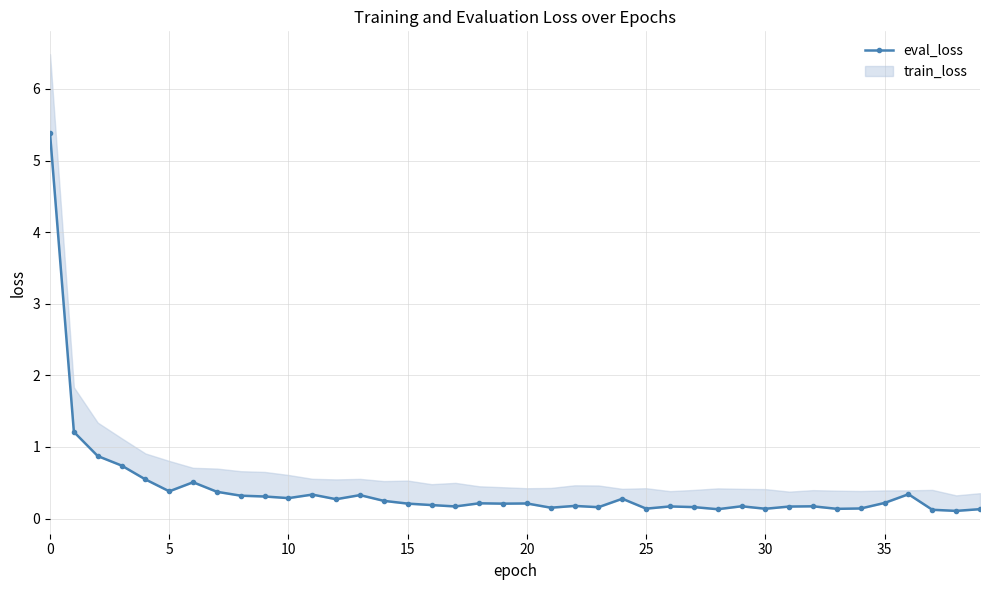

Reading left to right, what are all the values shown in this chart?

5.4	1.2	0.9	0.7	0.5	0.4	0.5	0.4	0.3	0.3	0.3	0.3	0.3	0.3	0.2	0.2	0.2	0.2	0.2	0.2	0.2	0.2	0.2	0.2	0.3	0.1	0.2	0.2	0.1	0.2	0.1	0.2	0.2	0.1	0.1	0.2	0.3	0.1	0.1	0.1